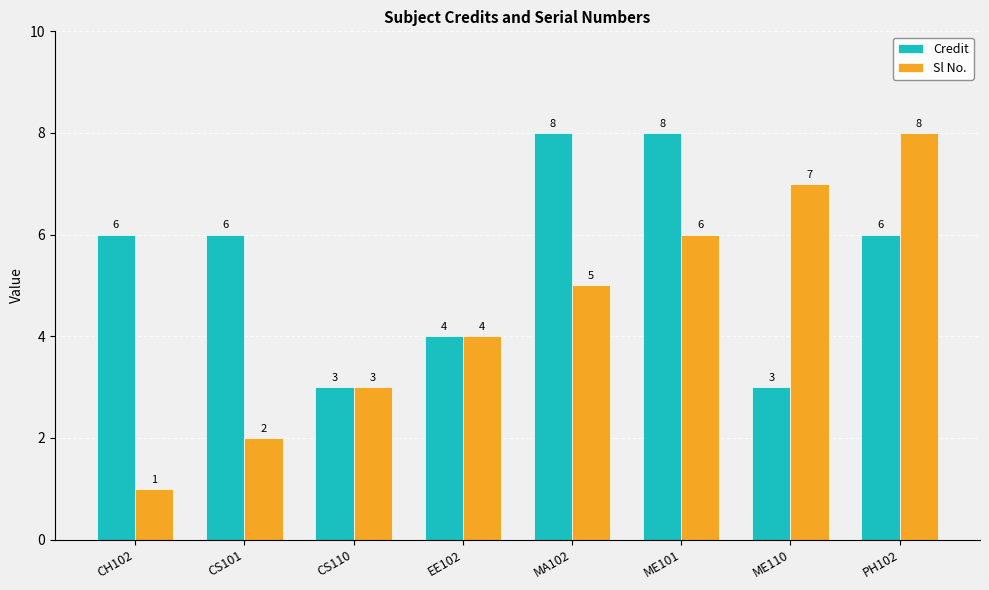

Does the chart contain stacked bars?

No